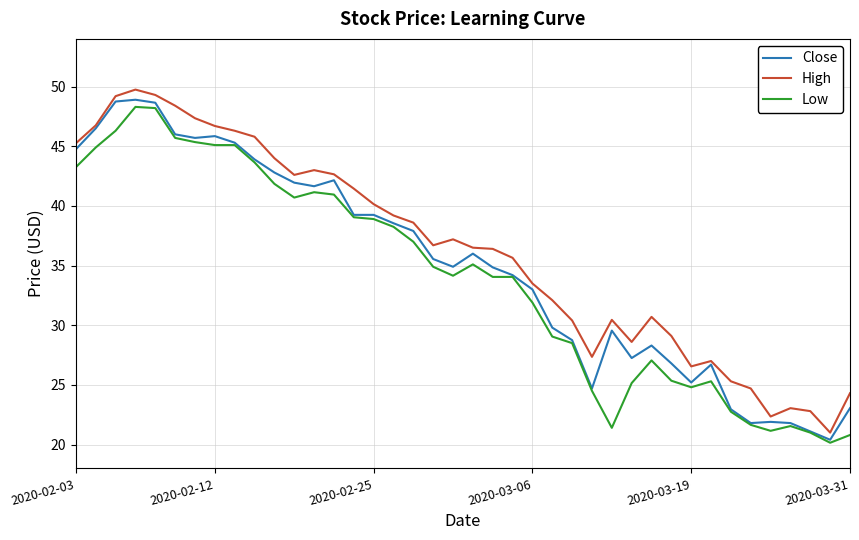

What is the lowest value of the Close series?

20.4